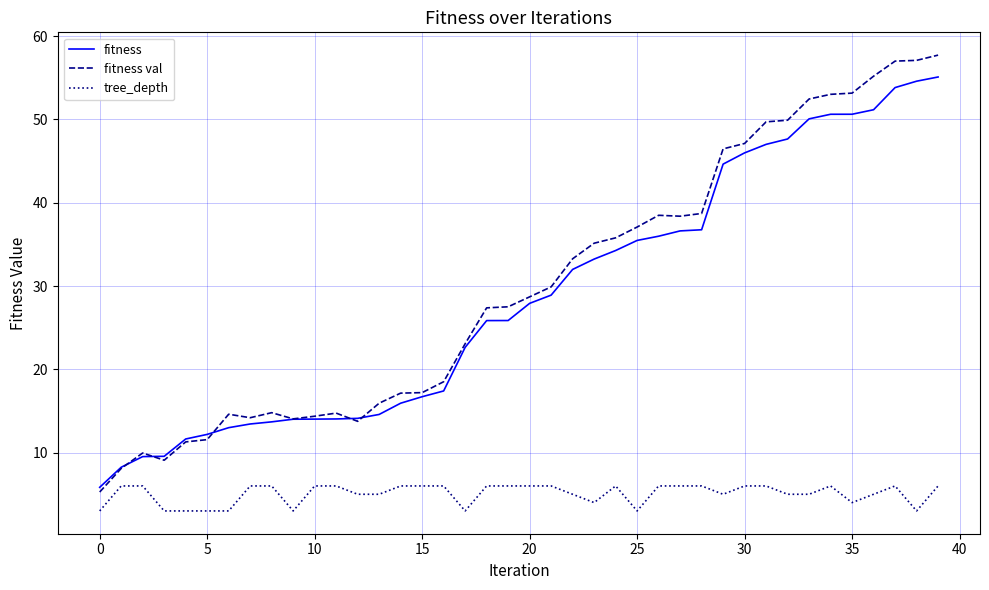

Which series has the largest total across all categories?

fitness val